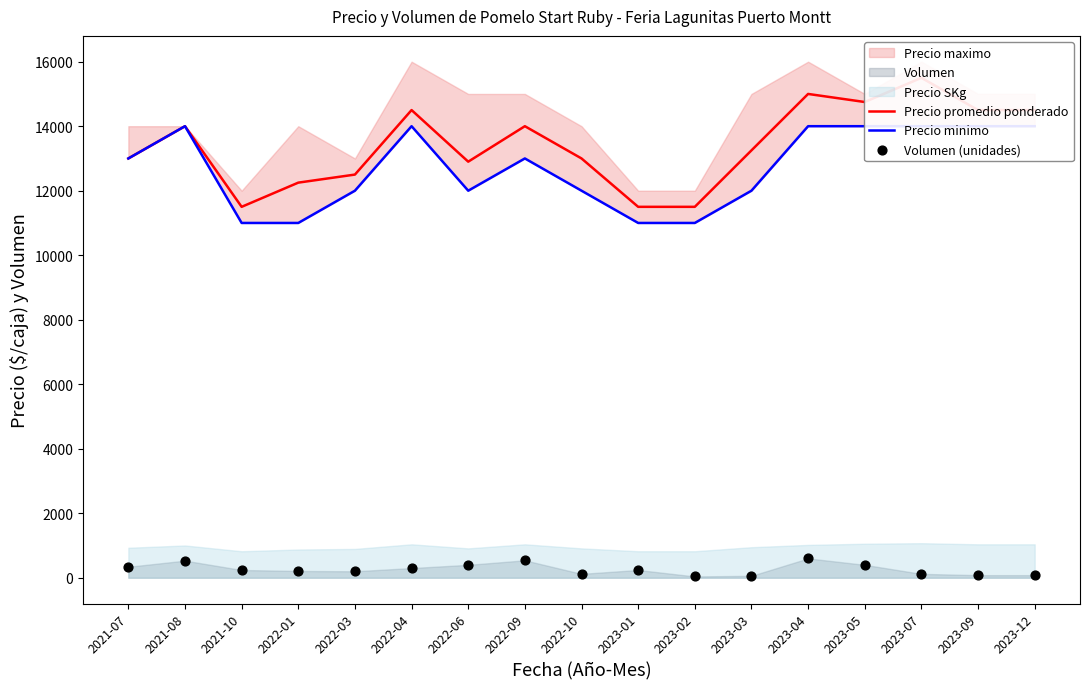

At which category is the sum across all series the highest?

2023-07